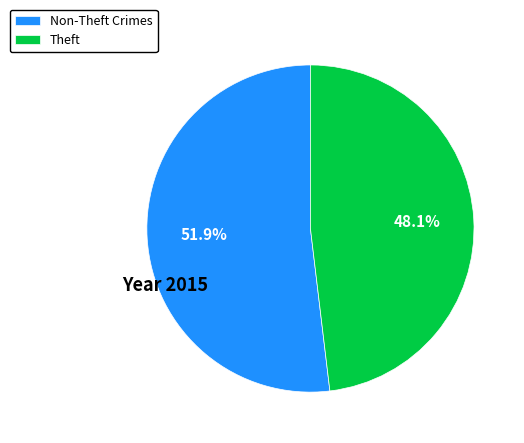

Combined, do Theft and Non-Theft Crimes account for over 50%?

Yes